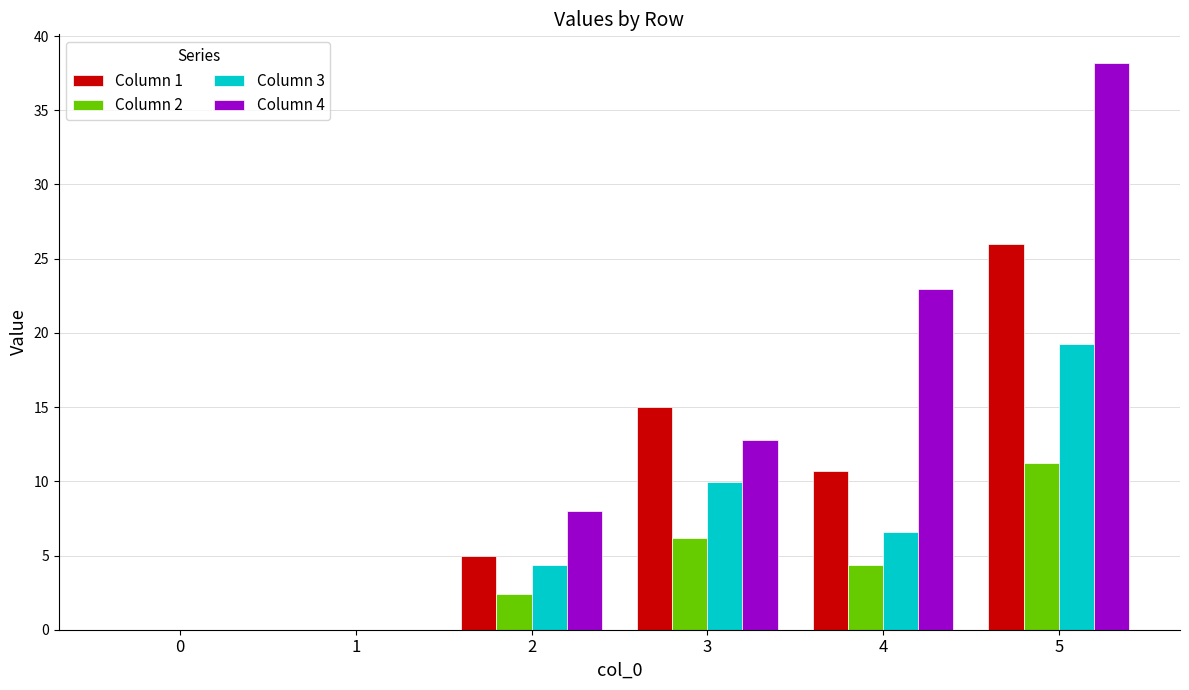

How many data points does each series have?

6